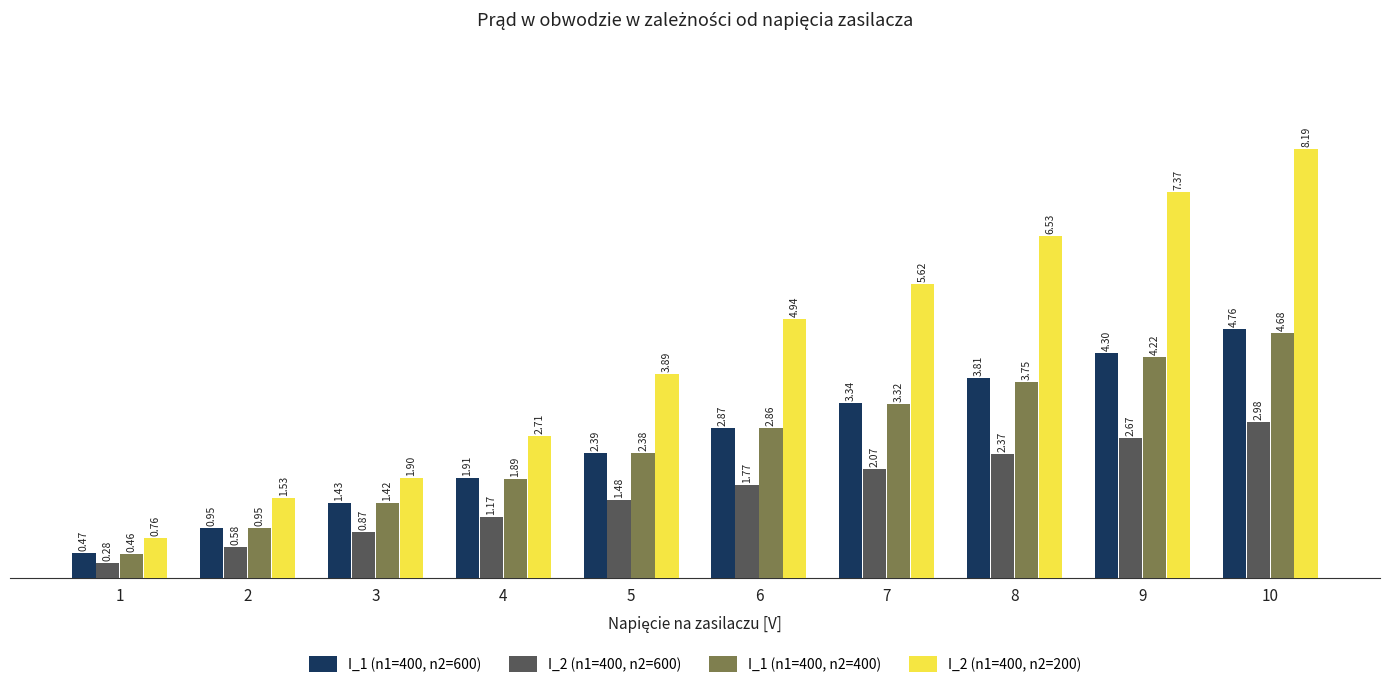

At which category does the chart reach its peak across all series?

10